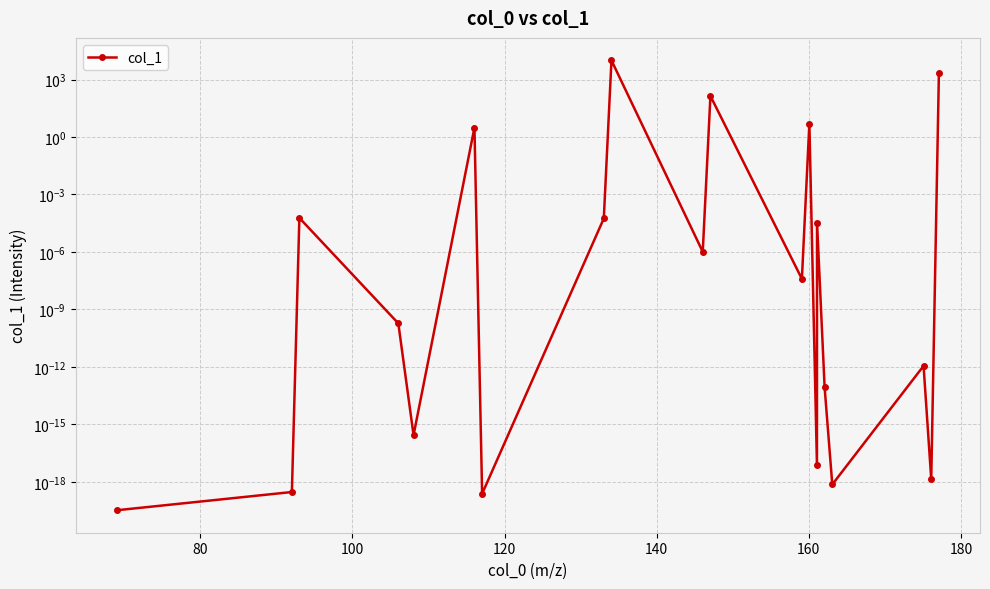

What is the maximum value shown in the chart?

10000.0